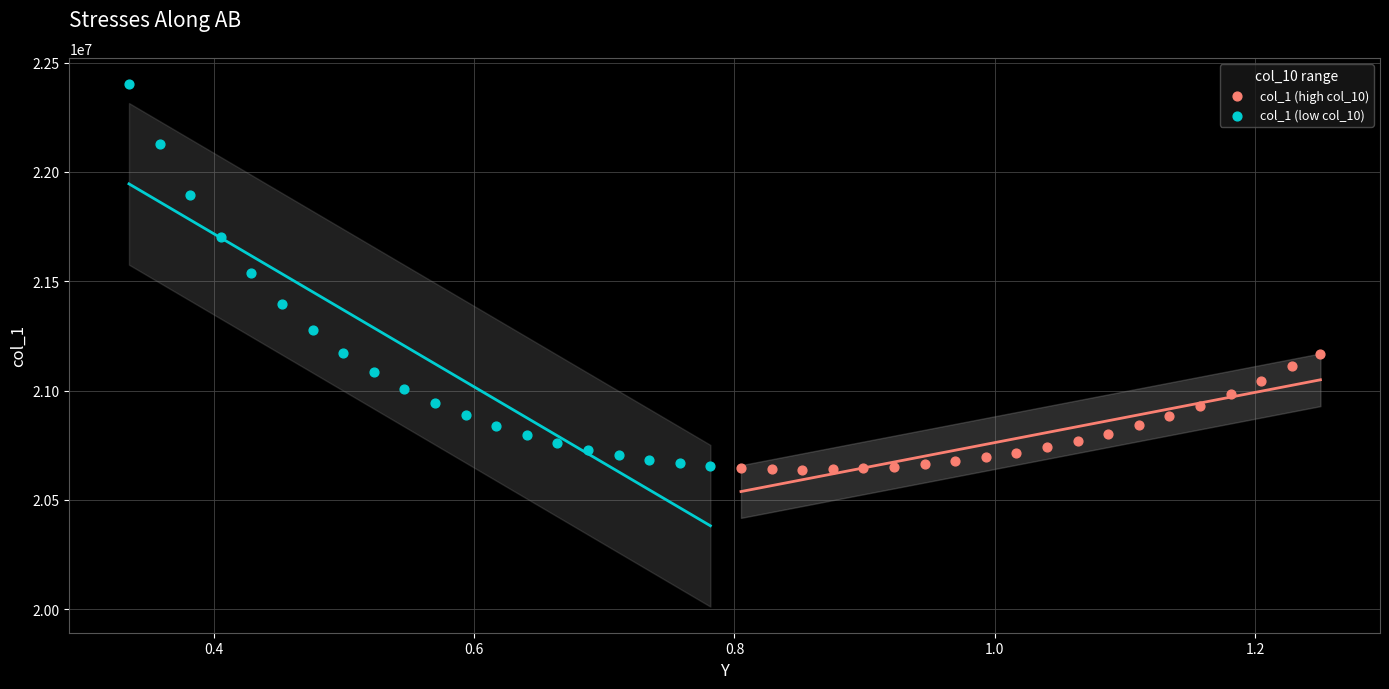

Which series has the largest Y range (max minus min)?

col_1 (low col_10)